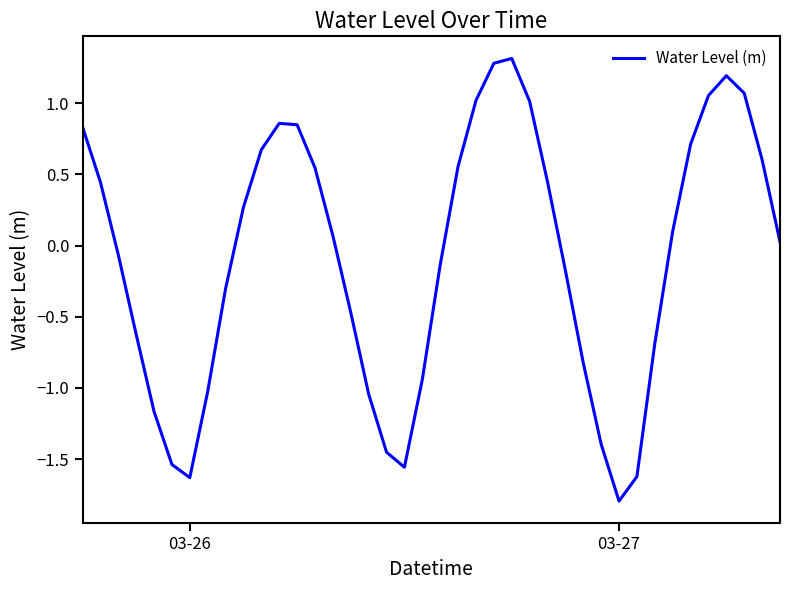

What is the smallest value displayed?

-1.8